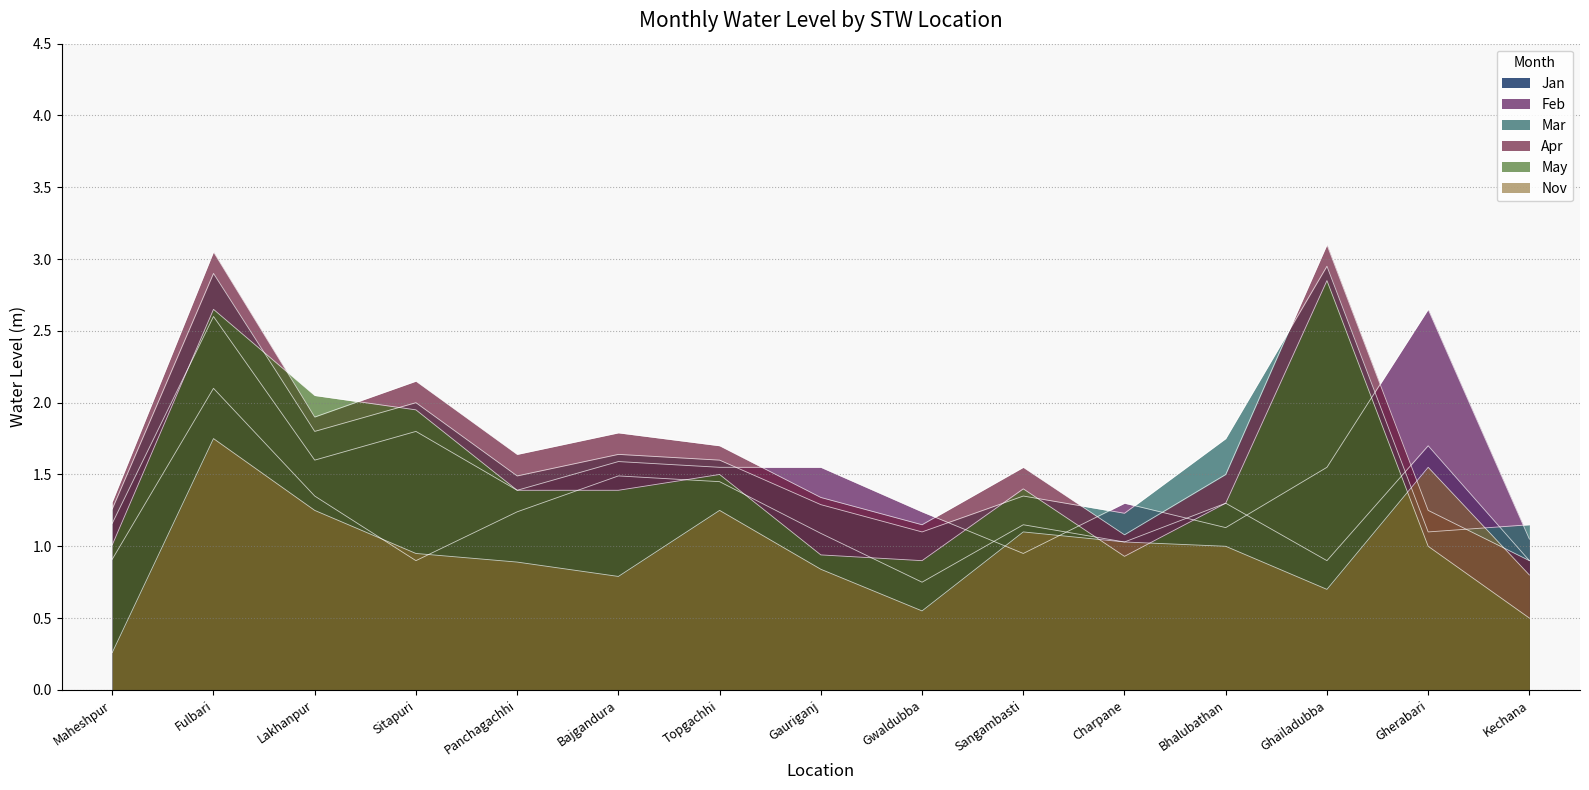

What is the difference between the second highest and minimum values in the Mar series?

1.8